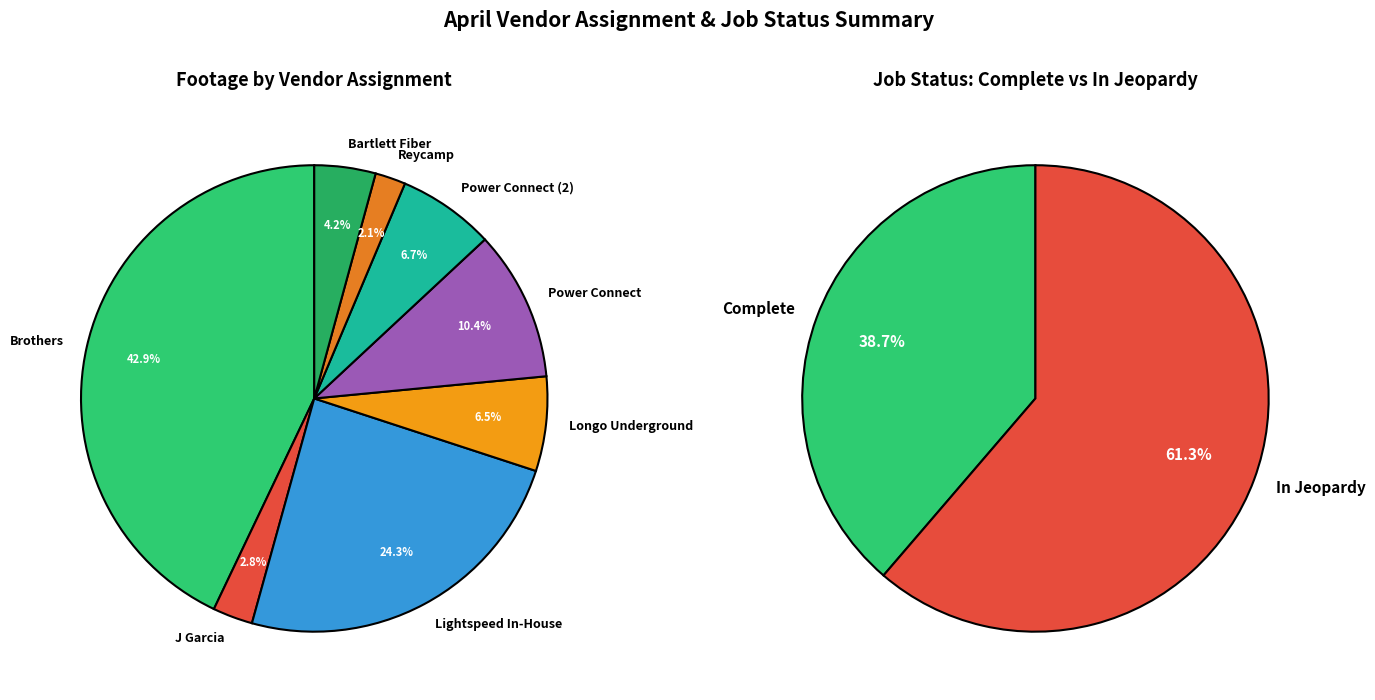

Which slice is the smallest?

Reycamp